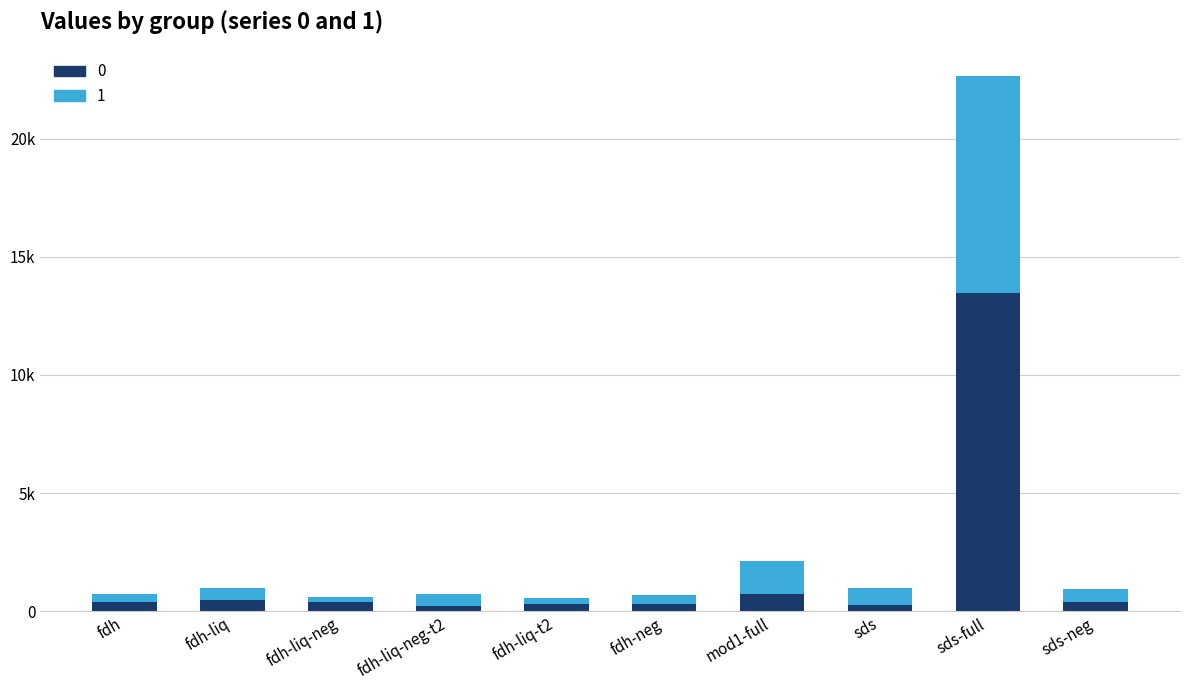

What are all the series names shown in the legend?

0, 1